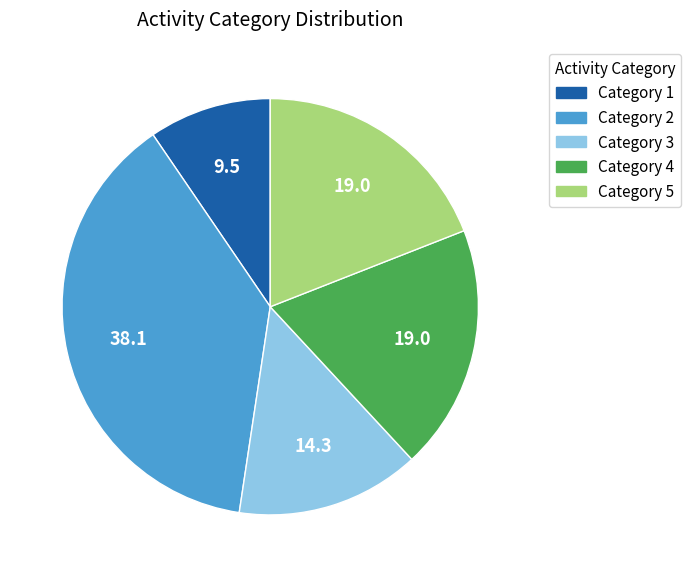

What is the smallest slice in the pie chart?

Category 1